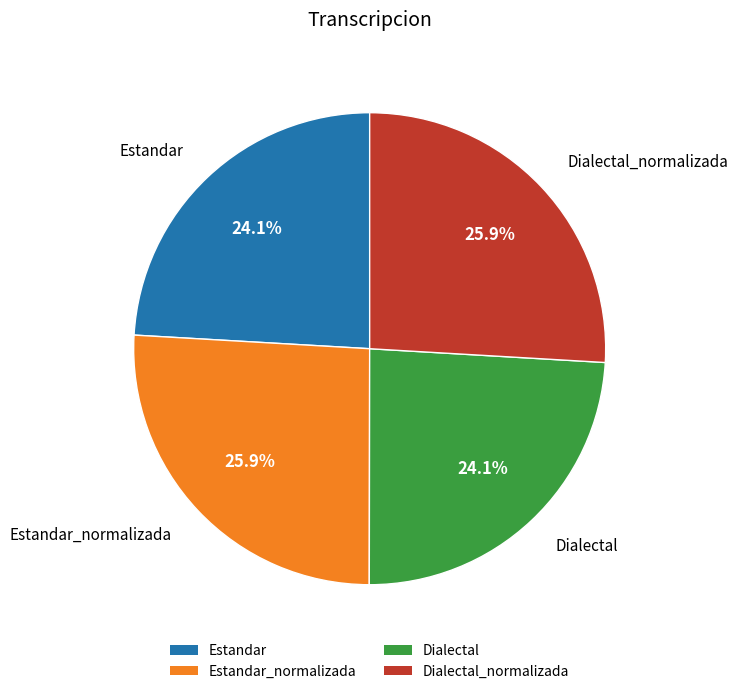

Is there a majority slice in this chart?

No